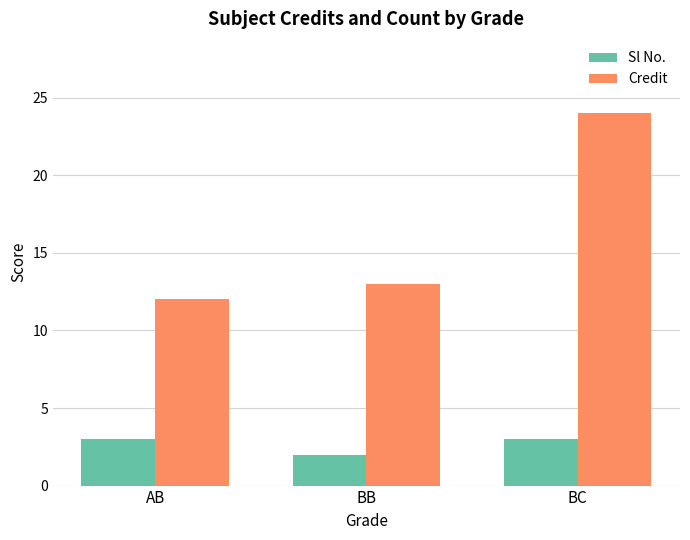

What is the sum of the Sl No. values at BB and BC?

5